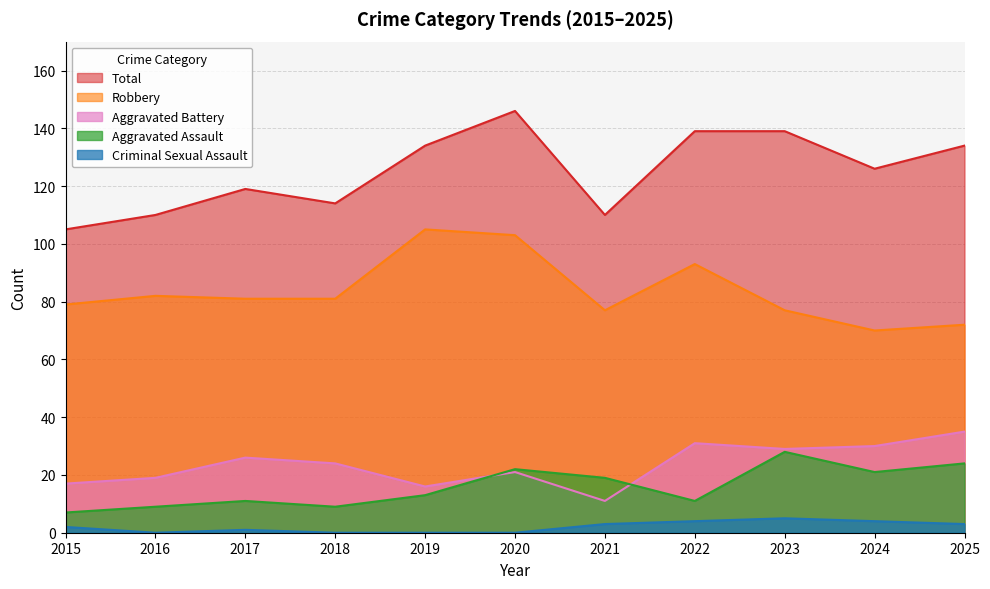

The value of Criminal Sexual Assault at 2018 is -3. True or false?

False